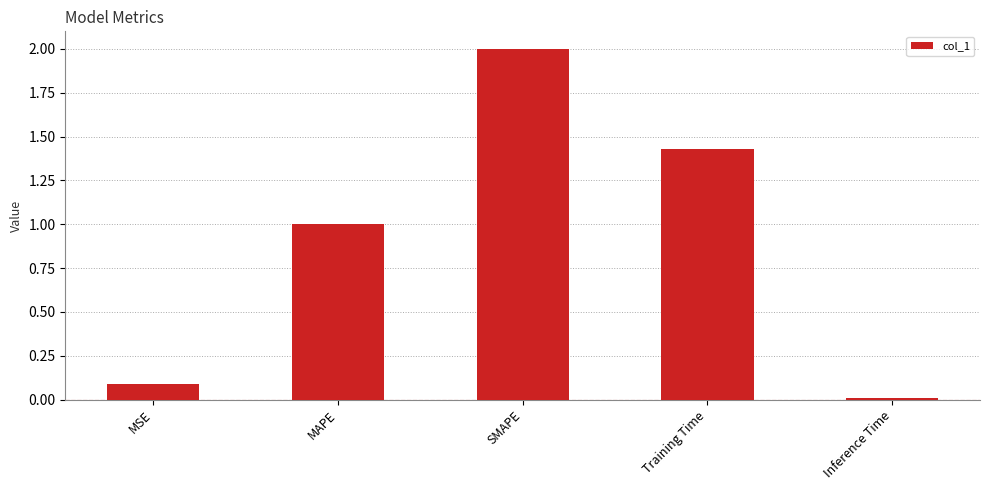

Does the chart contain stacked bars?

No